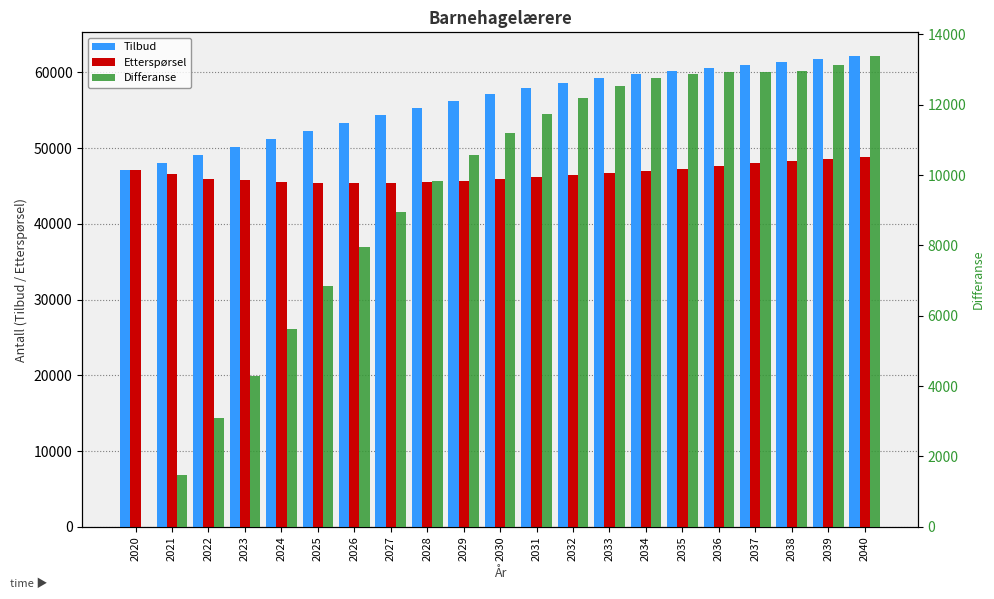

At which label is Etterspørsel closest to 47067?

2020